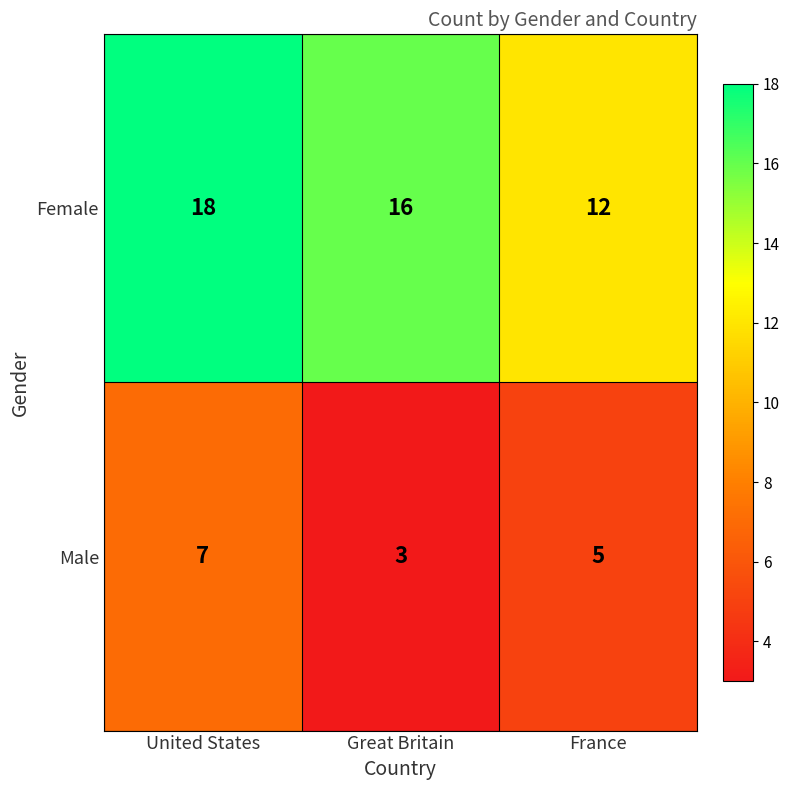

Count the number of data series in this chart.

2